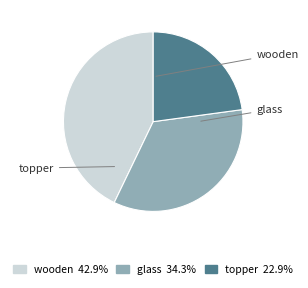

Which category has the smallest portion of the pie?

topper